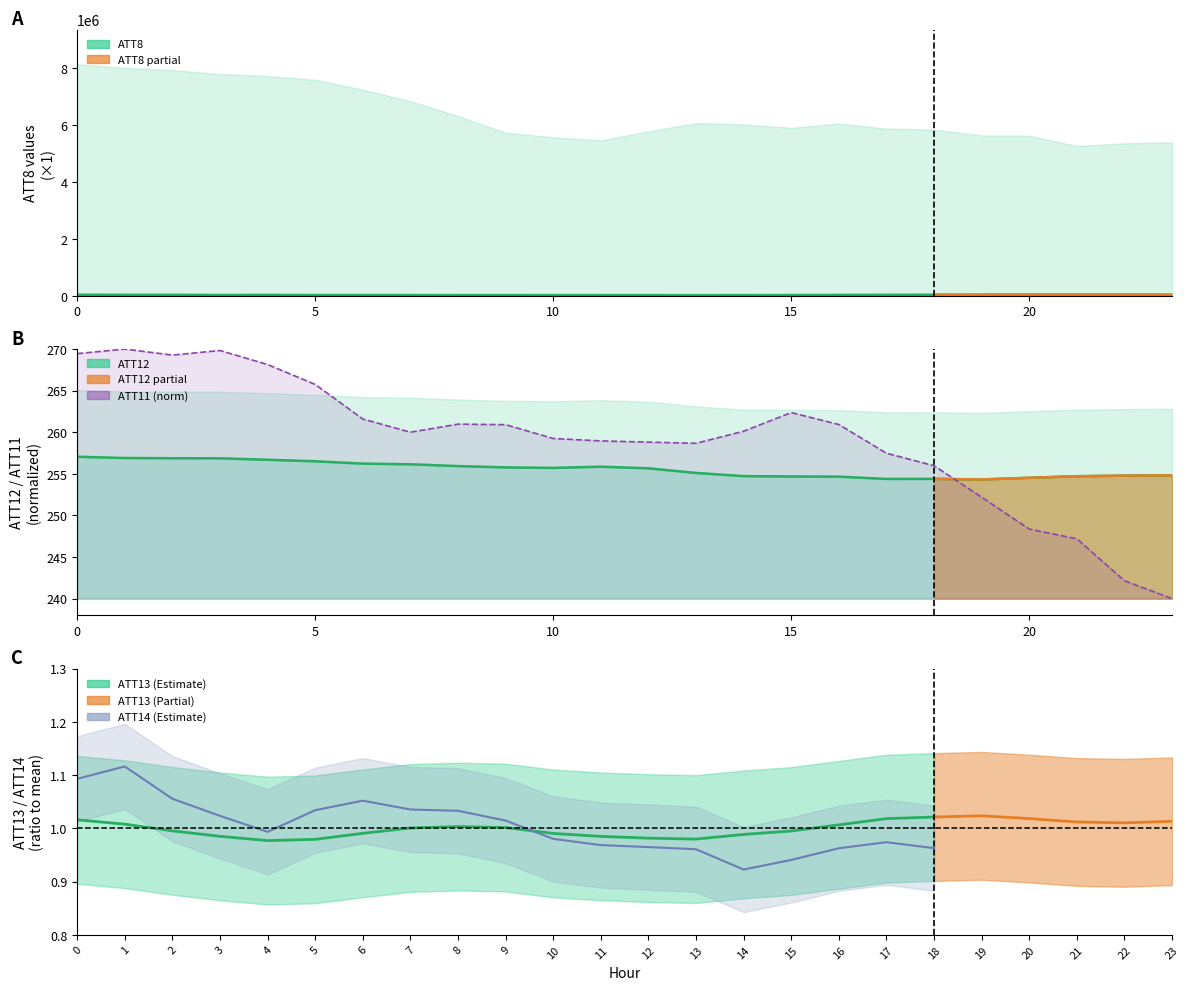

True or false: ATT14 and ATT13 cross at least once.

True